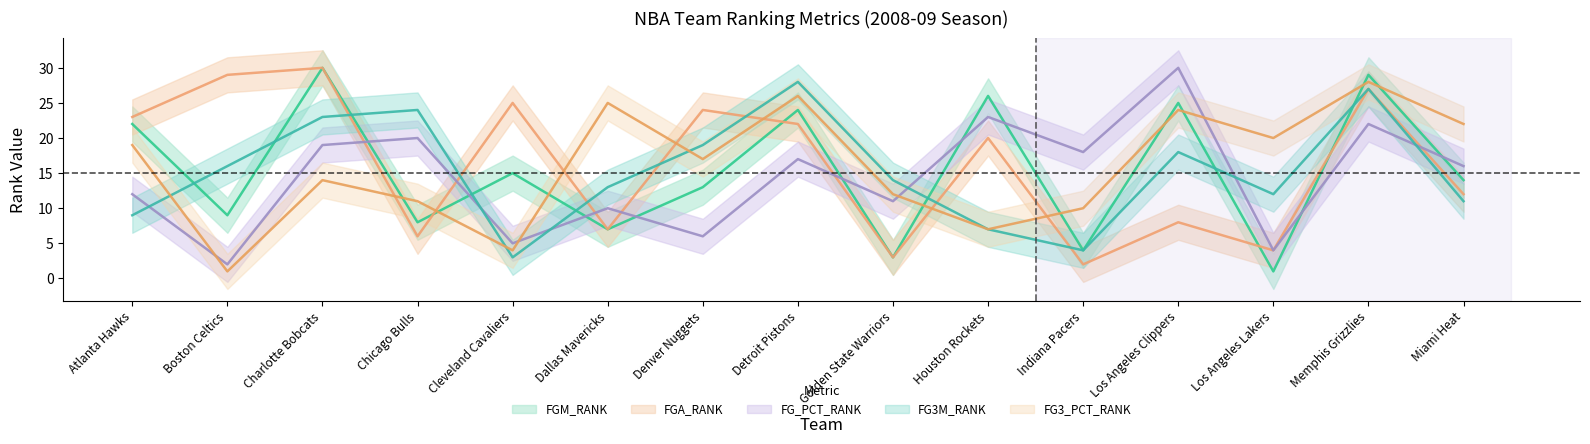

Does the chart have visible grid lines?

No